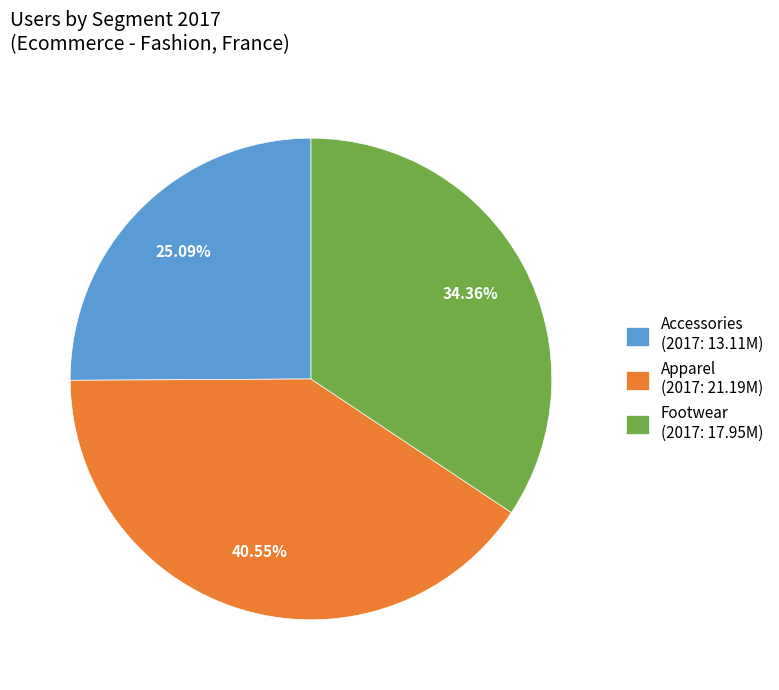

True or false: Footwear accounts for 34% of the total.

True